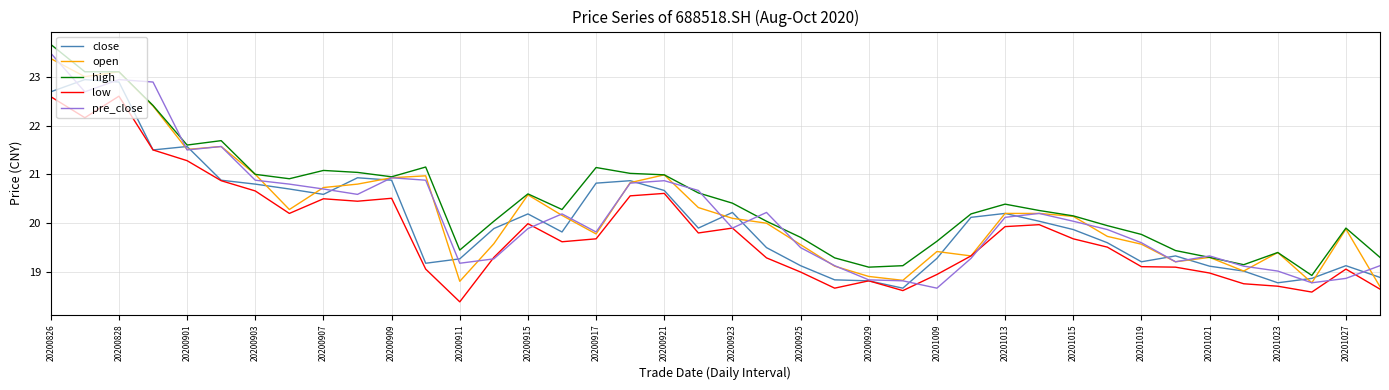

What is the lowest value of the high series?

18.9